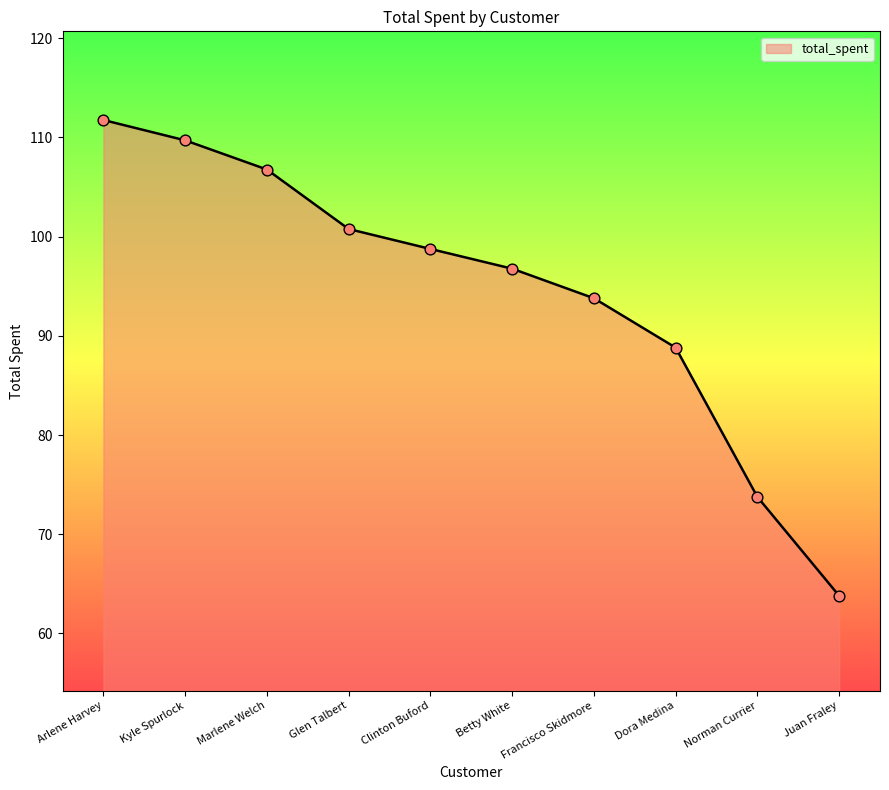

What is the change in value from Kyle Spurlock to Marlene Welch?

-2.9